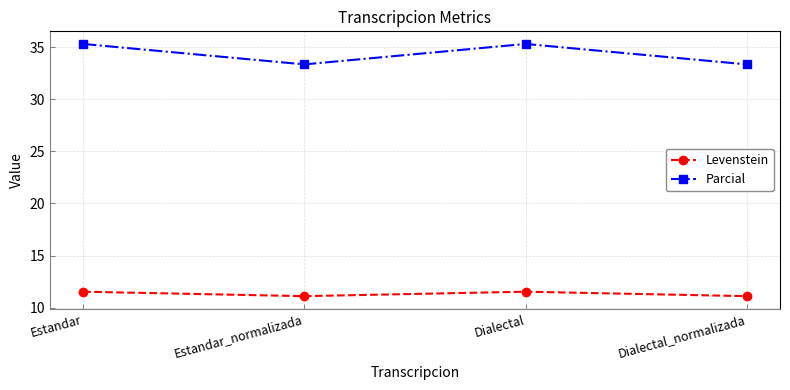

Read the Parcial value at Dialectal.

35.3